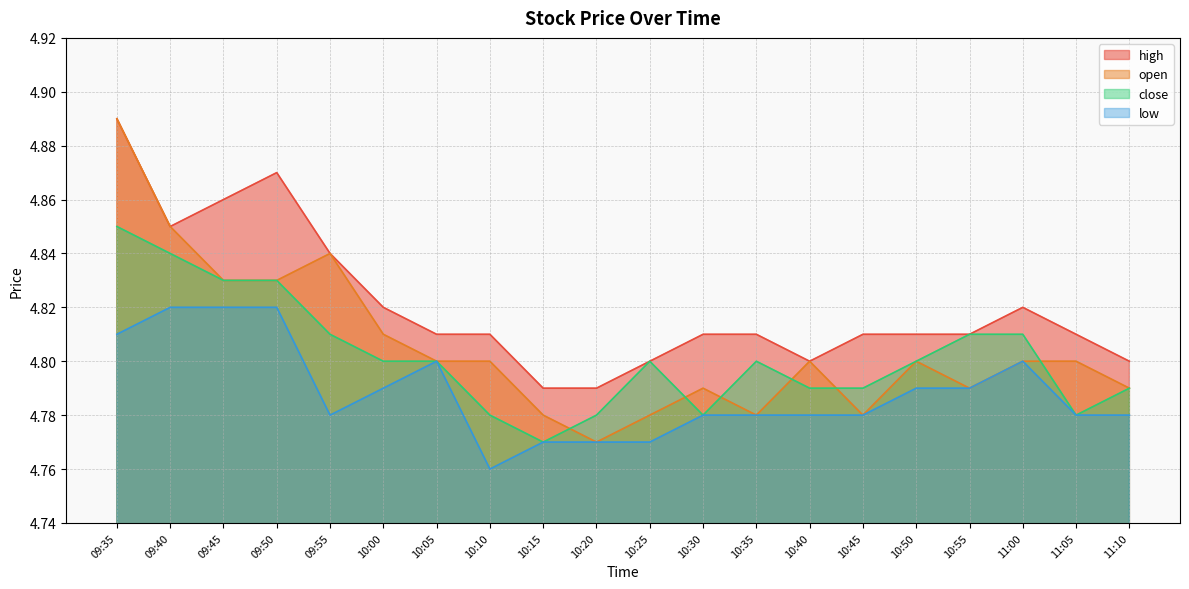

Between which two adjacent categories do close and open first intersect?

10:15 and 10:20